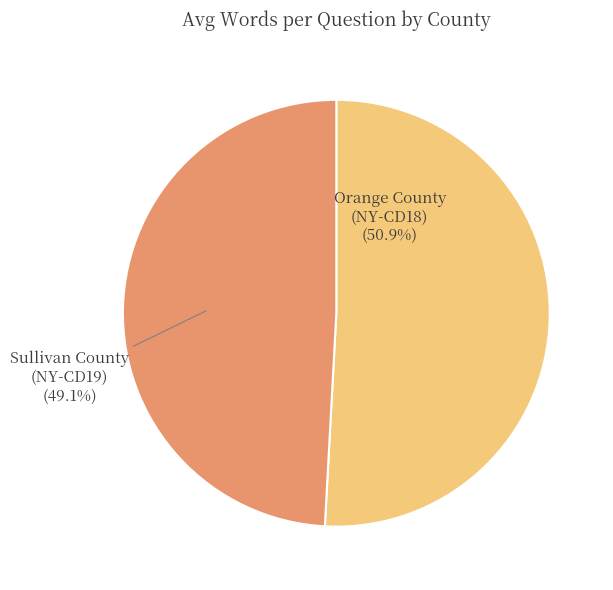

To the nearest percent, what is the combined percentage of Orange County (NY-CD18) and Sullivan County (NY-CD19)?

100%